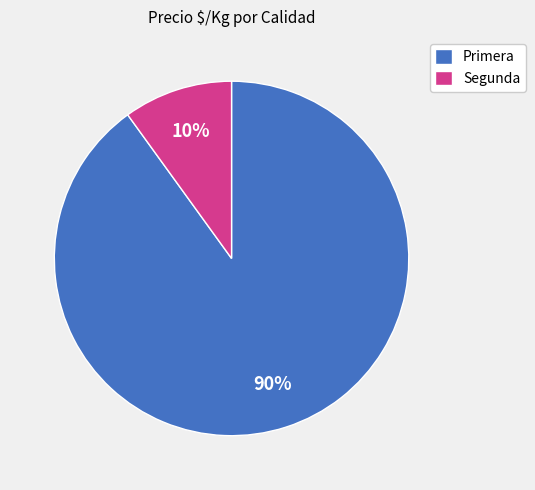

What is the largest slice in the pie chart?

Primera